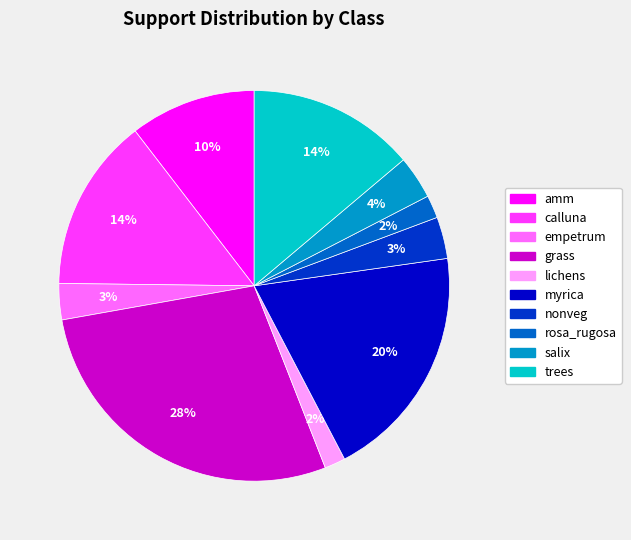

What percentage is the myrica slice, to the nearest percent?

20%